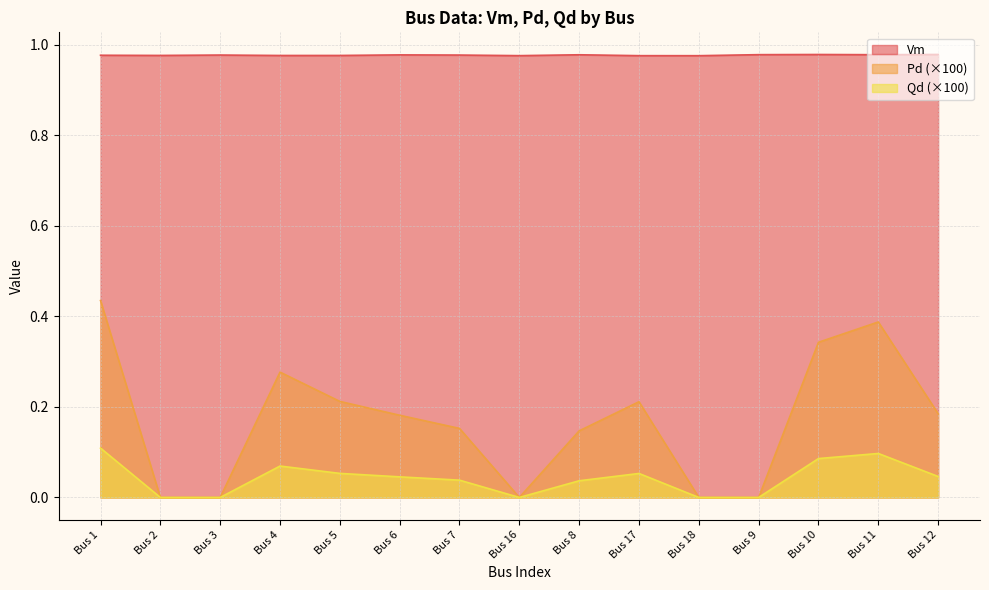

What are all the series names shown in the legend?

Vm, Pd (×100), Qd (×100)